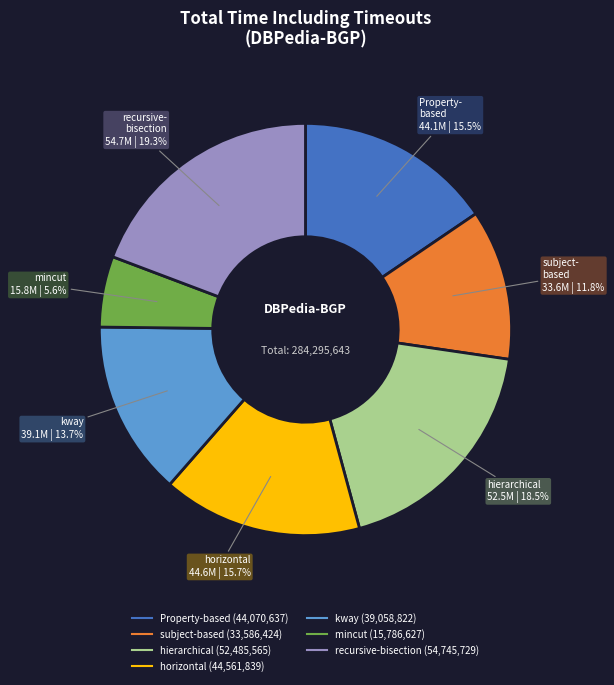

How many slices are in this pie chart?

7